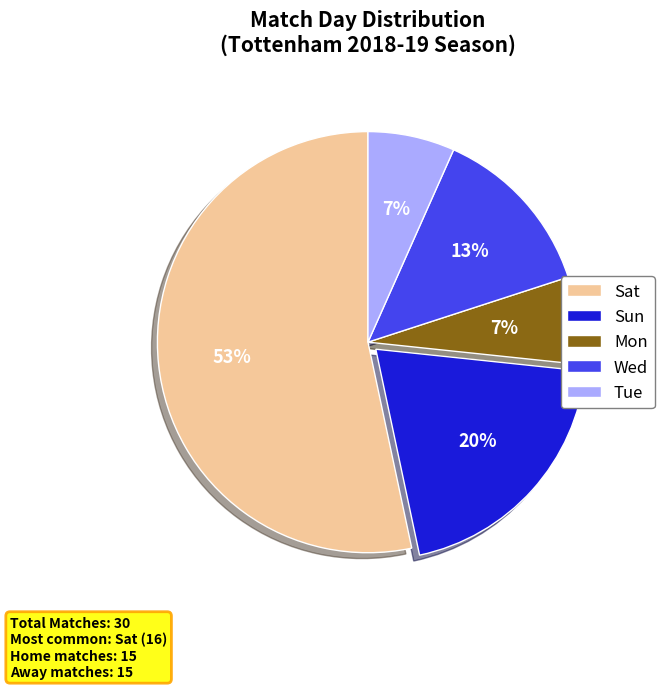

Count the number of slices in the pie.

5